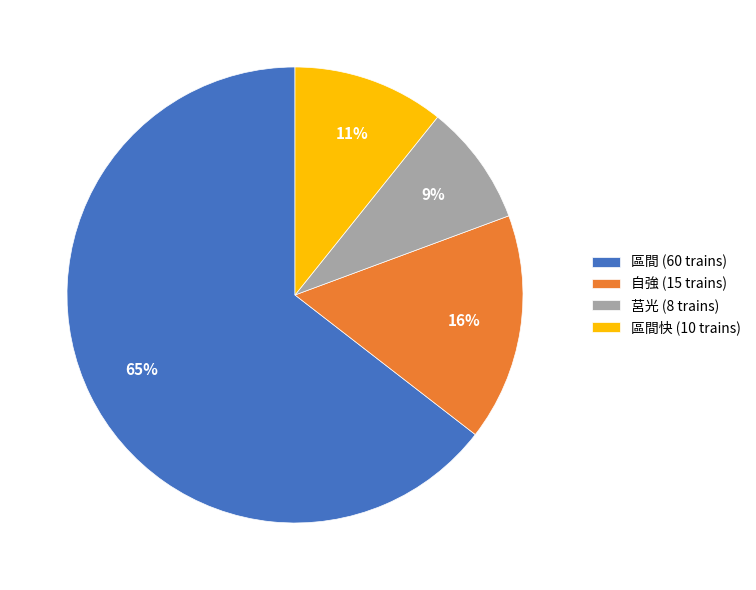

Count the number of slices in the pie.

4